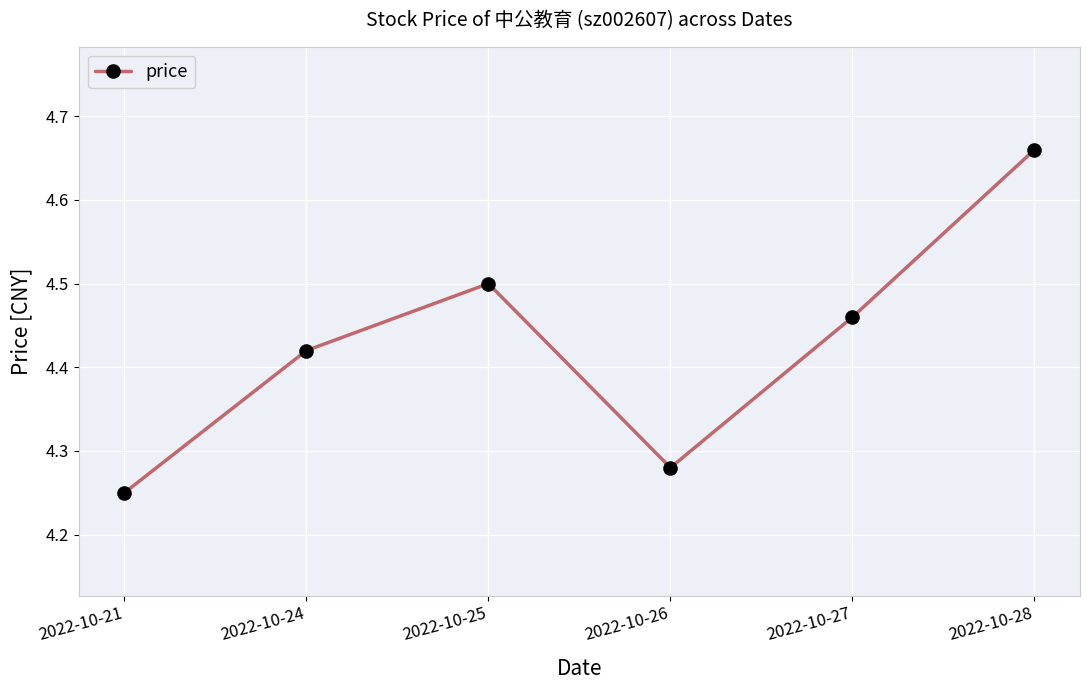

At which category does the data reach its first local valley?

2022-10-26